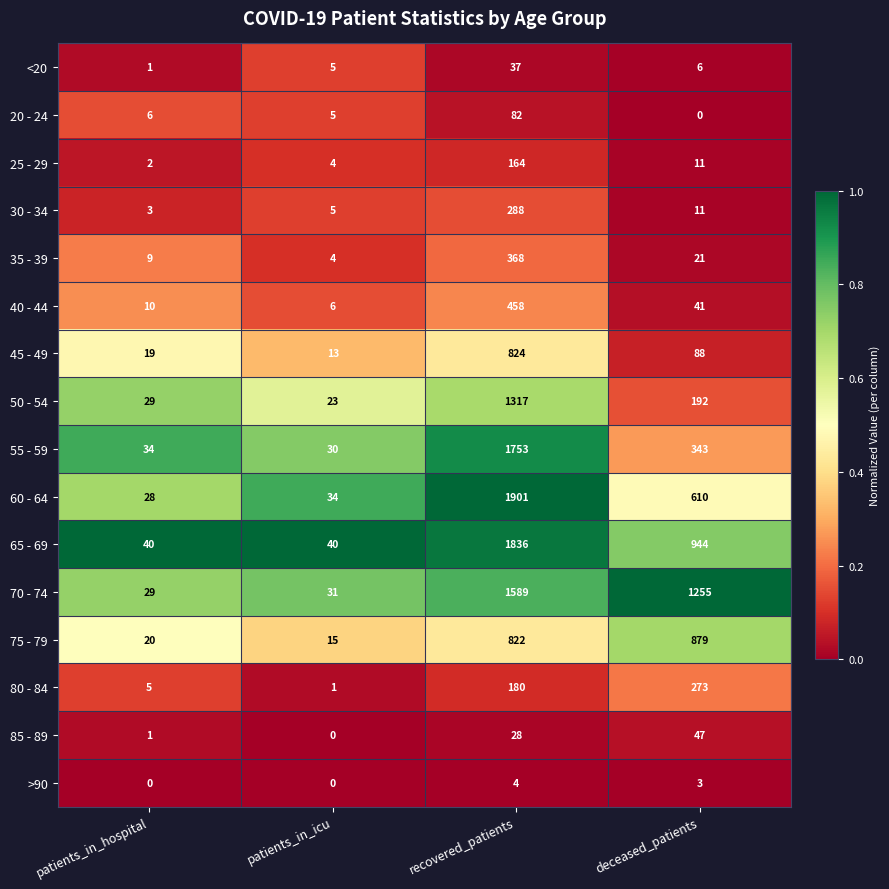

Rank the categories by 45 - 49 value from highest to lowest.

recovered_patients, deceased_patients, patients_in_hospital, patients_in_icu